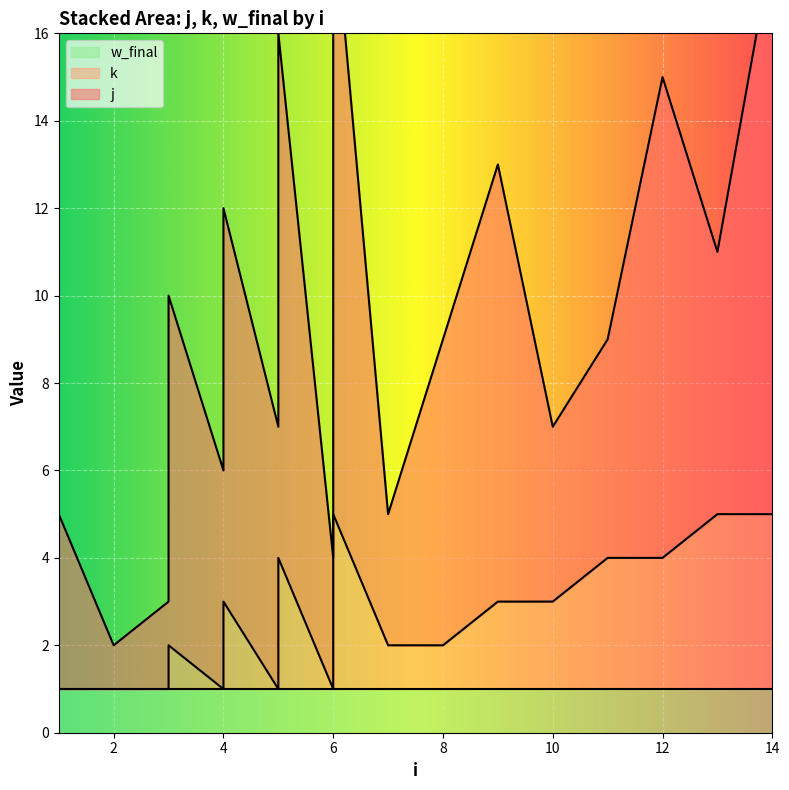

What are all the series names shown in the legend?

j, k, w_final